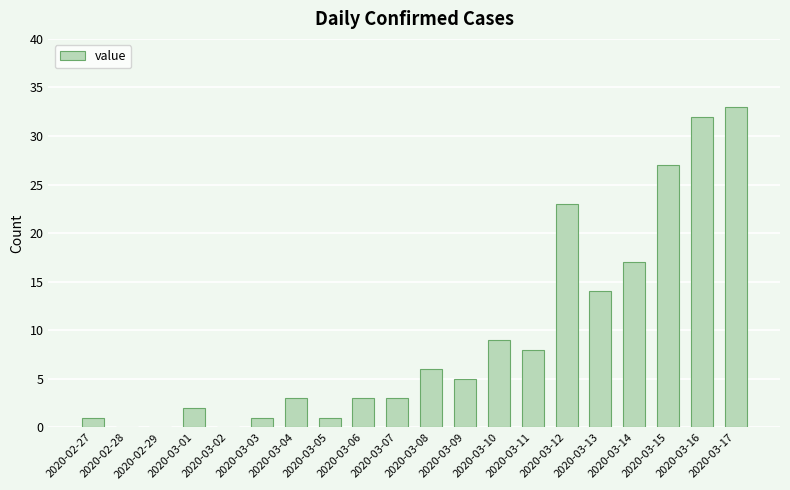

The value at 2020-03-01 is 2. True or false?

True